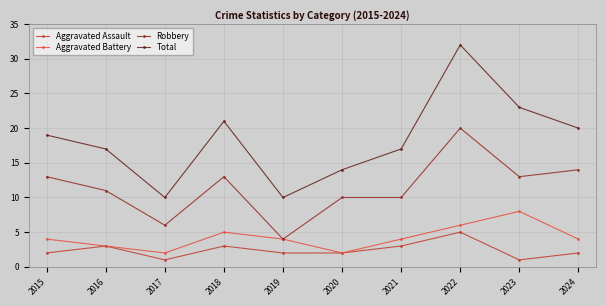

What is the difference between the Robbery values at 2023 and 2021?

3